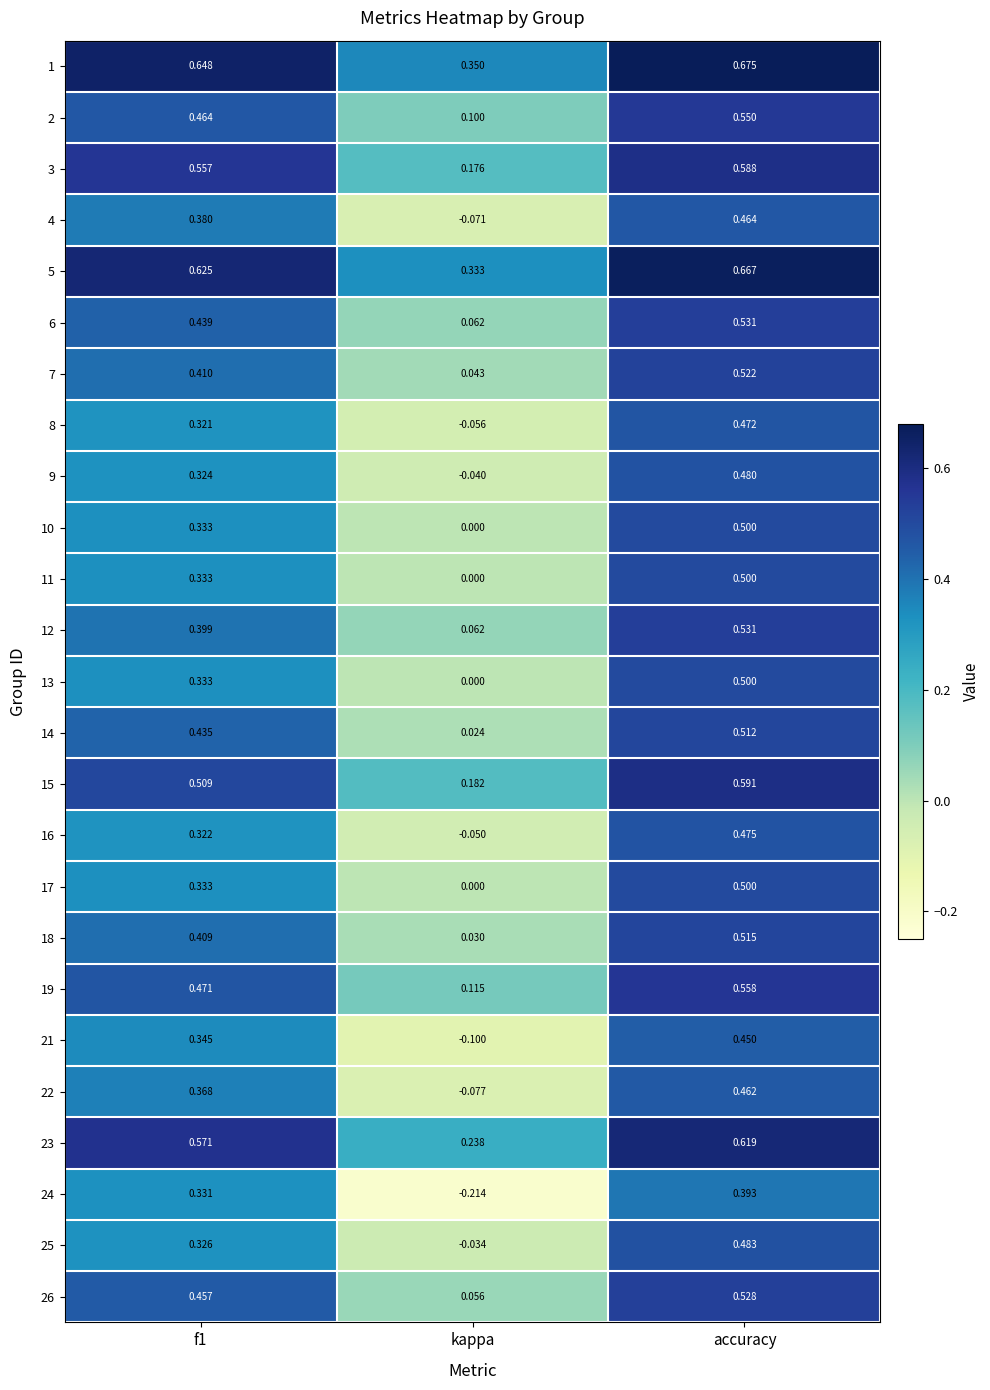

Which category has the lowest value in the 1 series?

kappa